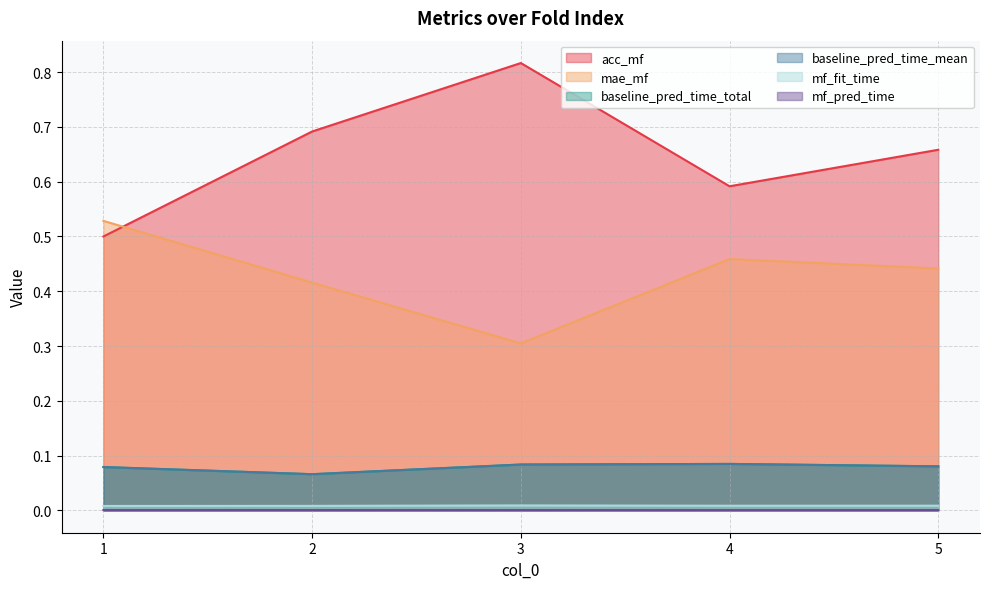

Between 2 and 5, which series saw the biggest shift?

acc_mf